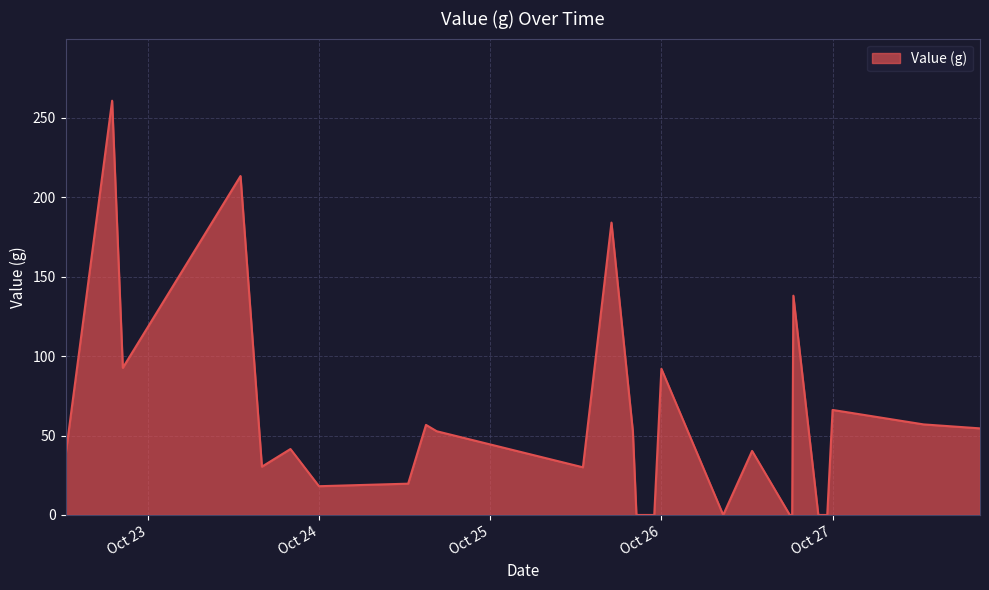

What is the greatest value displayed?

260.7